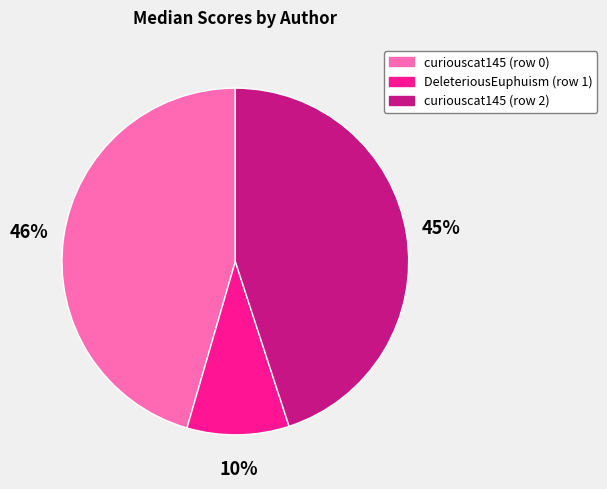

True or false: DeleteriousEuphuism (row 1) accounts for 10% of the total.

True